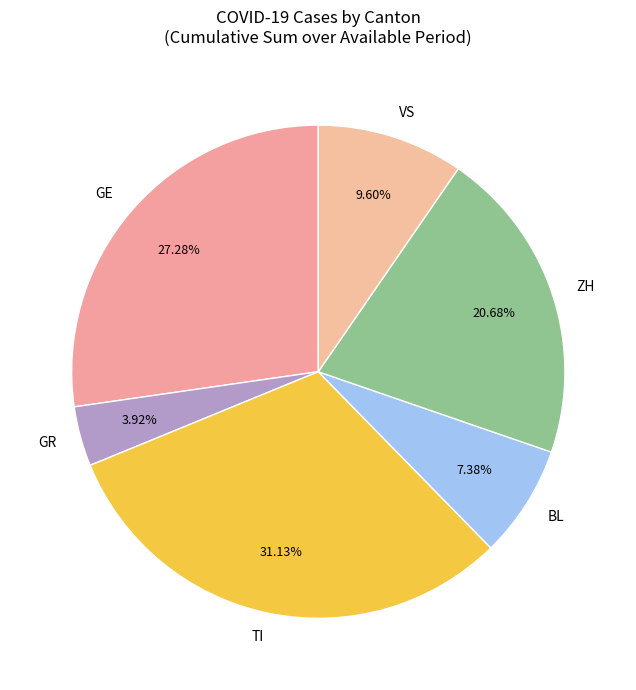

Which slice is the largest?

TI